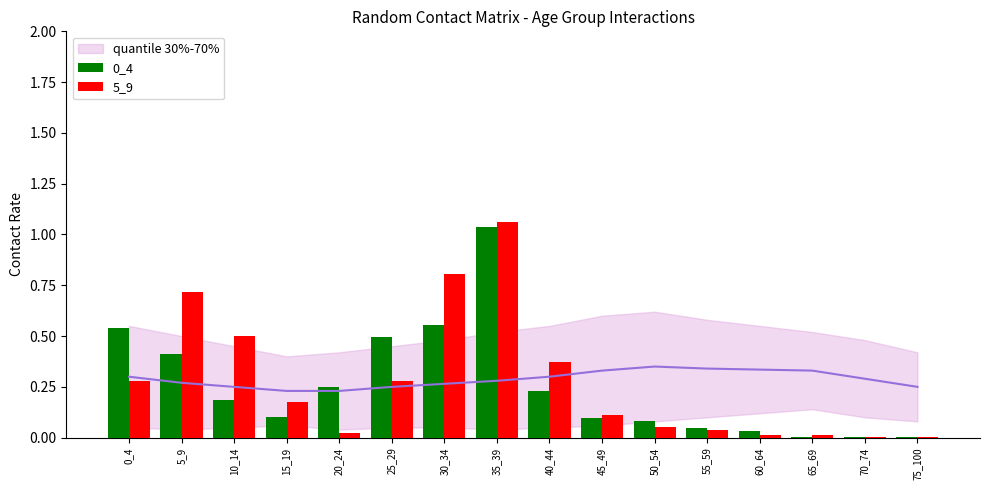

What is the average value of the 5_9 series?

0.3